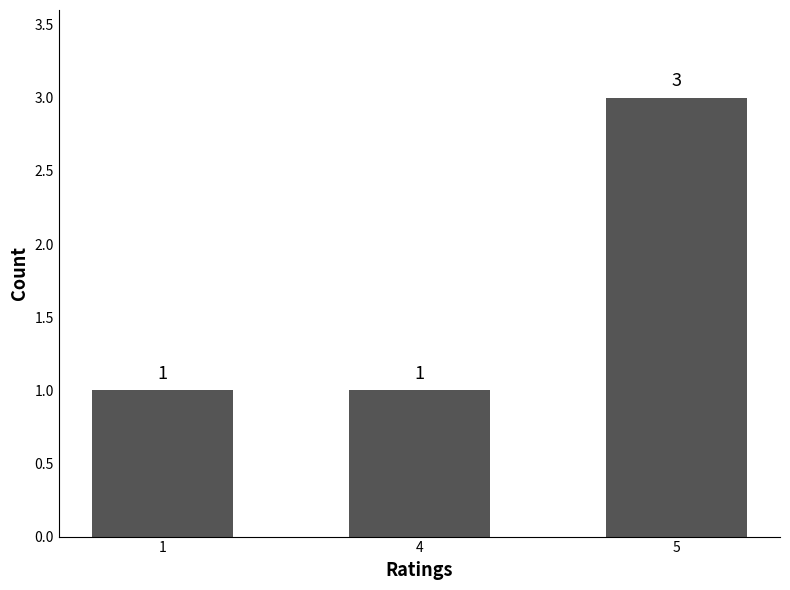

True or false: the data shows 2 at 4.

False